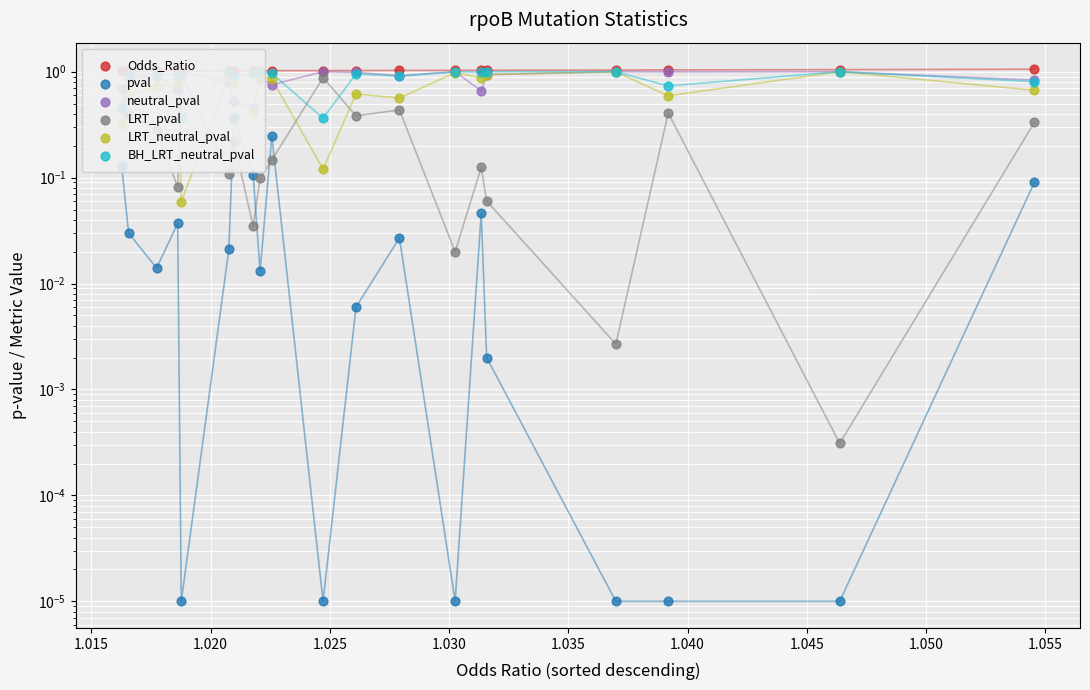

Which series reaches the minimum Y coordinate?

pval